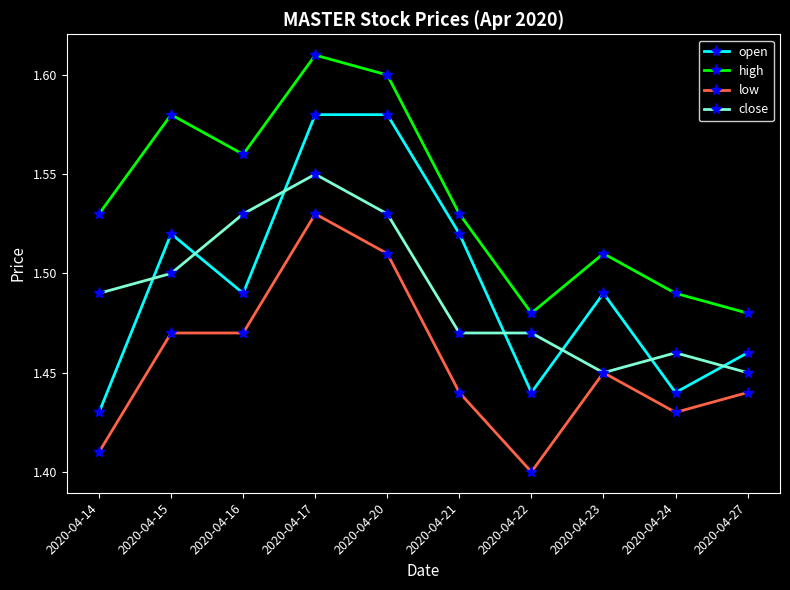

At which label is low closest to 1?

2020-04-22